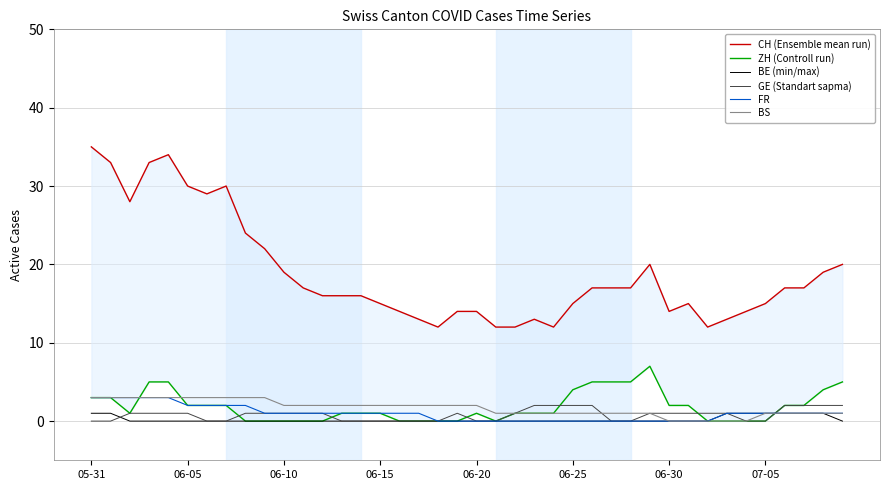

How many data points in CH (Ensemble mean run) are less than 17?

20